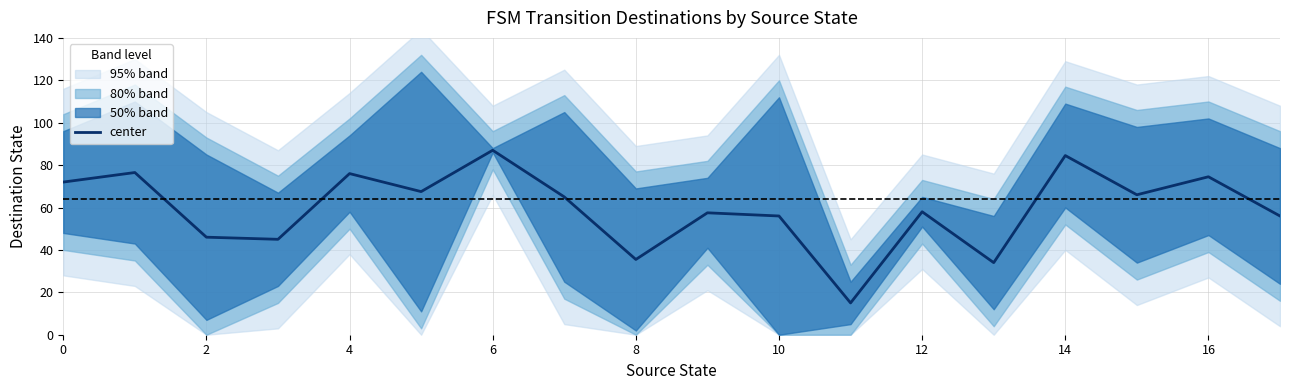

Between 16 and 15, which is larger?

16